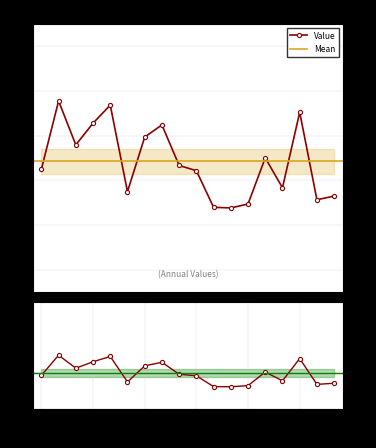

How many values in the Value series exceed 1?

11